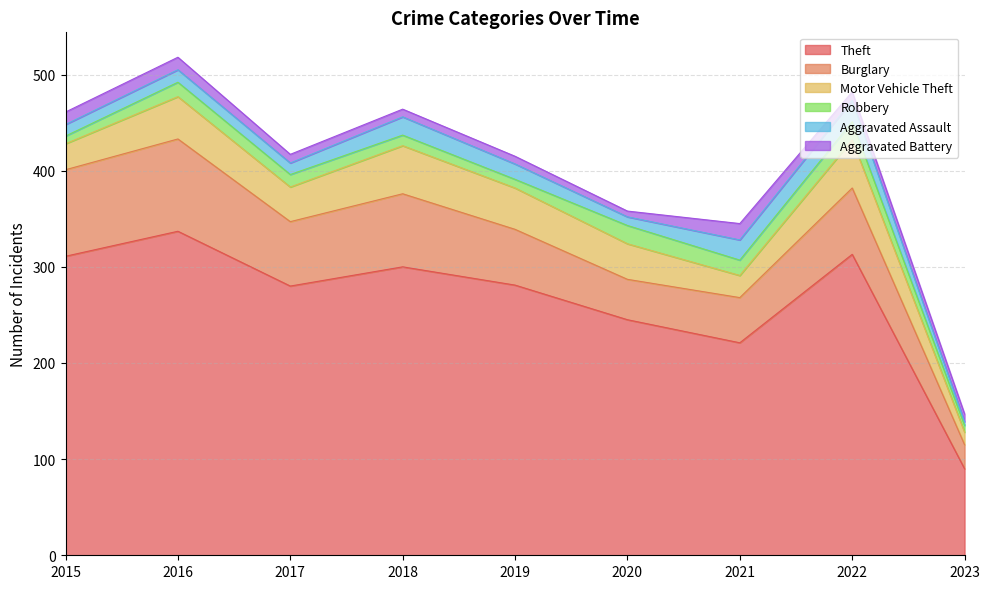

Reading left to right, extract all data points from this chart.

Theft: 2015=311	2016=337	2017=280	2018=300	2019=281	2020=245	2021=221	2022=313	2023=90
Burglary: 2015=90	2016=96	2017=67	2018=76	2019=58	2020=42	2021=47	2022=69	2023=25
Motor Vehicle Theft: 2015=27	2016=44	2017=36	2018=50	2019=43	2020=37	2021=23	2022=50	2023=13
Robbery: 2015=8	2016=15	2017=13	2018=11	2019=9	2020=19	2021=16	2022=19	2023=7
Aggravated Assault: 2015=12	2016=13	2017=12	2018=19	2019=16	2020=9	2021=21	2022=22	2023=4
Aggravated Battery: 2015=13	2016=13	2017=9	2018=8	2019=8	2020=6	2021=17	2022=9	2023=8